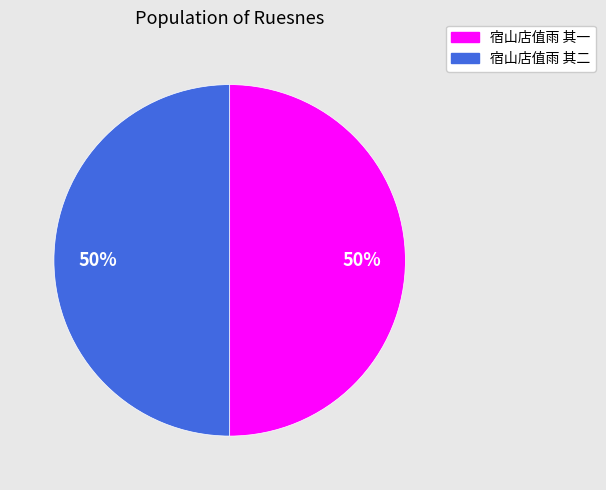

Approximately how many times larger is the value at 宿山店值雨 其一 compared to 宿山店值雨 其二?

1.0